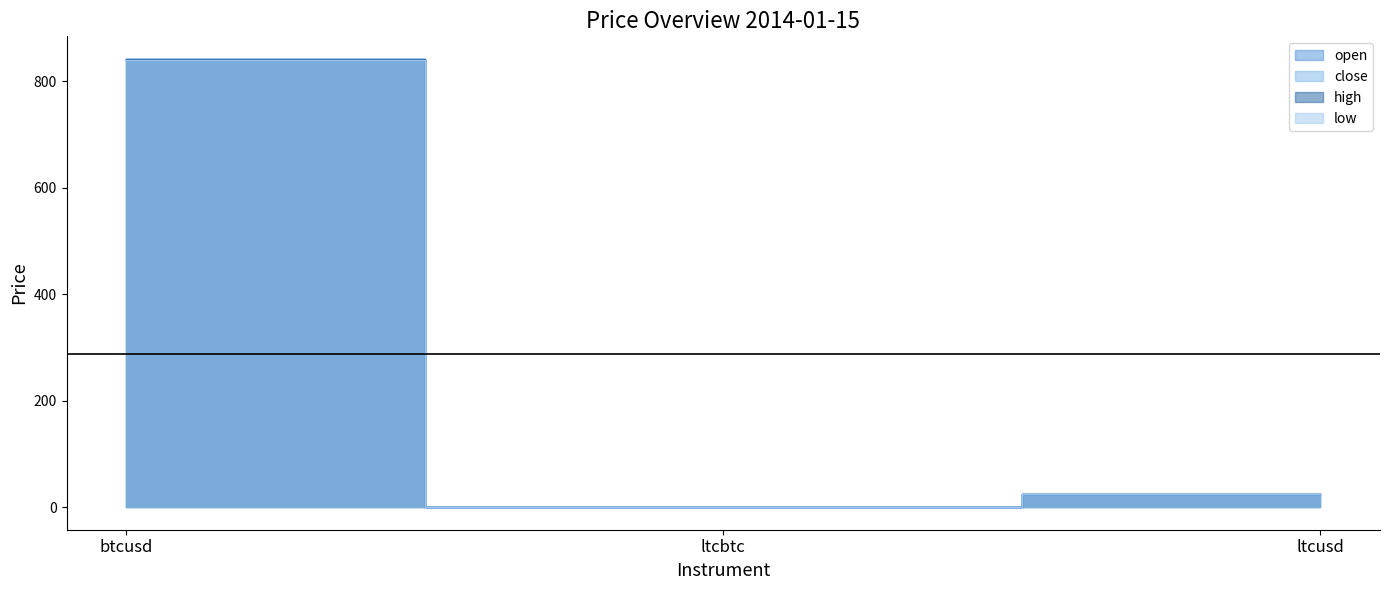

Is the value of low at btcusd greater than the value of high at ltcusd?

Yes